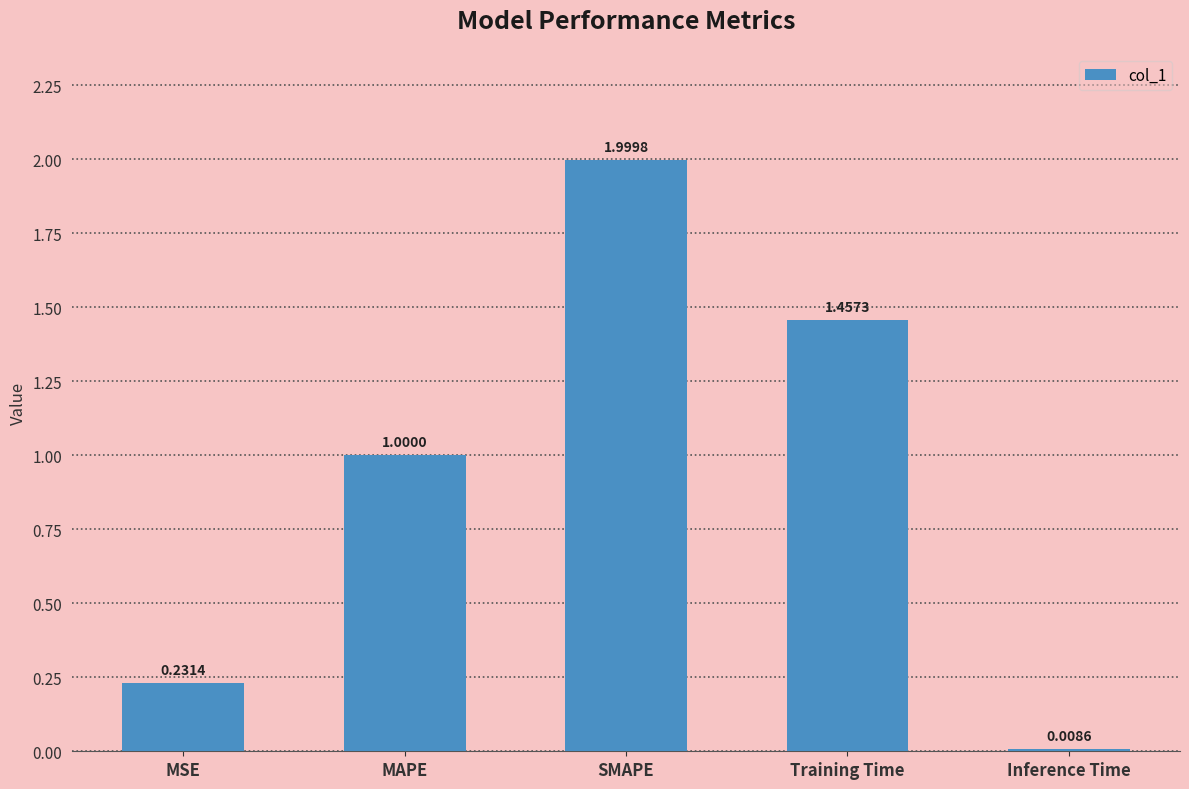

What is the difference between the maximum and second lowest values?

1.8